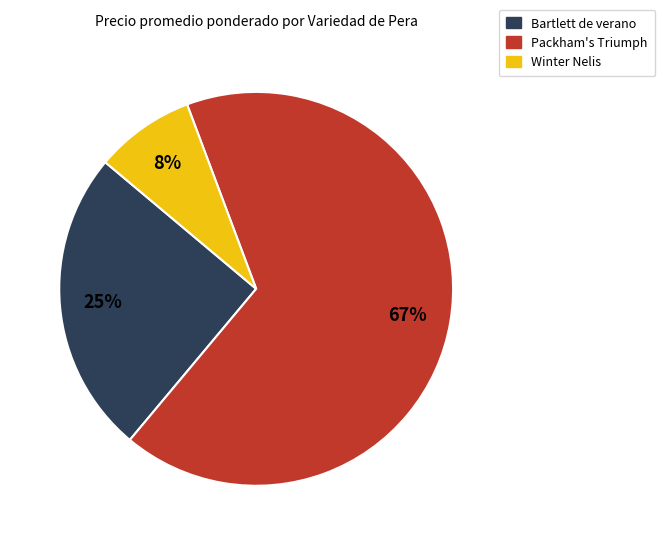

Is there a majority slice in this chart?

Yes